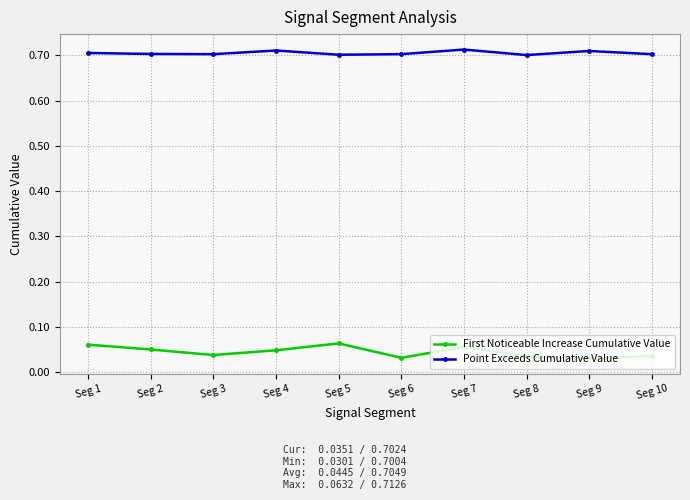

How many First Noticeable Increase Cumulative Value values are between 0 and 1?

10